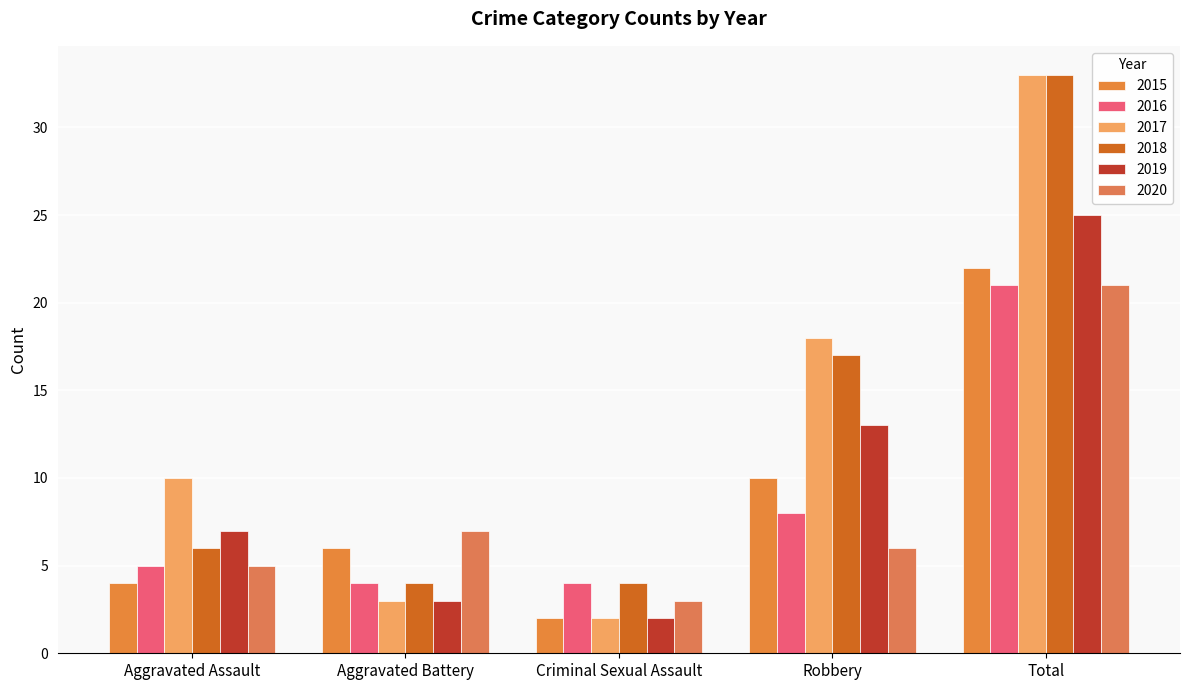

Reading left to right, what are all the values shown in this chart?

2015: Aggravated Assault=4	Aggravated Battery=6	Criminal Sexual Assault=2	Robbery=10	Total=22
2016: Aggravated Assault=5	Aggravated Battery=4	Criminal Sexual Assault=4	Robbery=8	Total=21
2017: Aggravated Assault=10	Aggravated Battery=3	Criminal Sexual Assault=2	Robbery=18	Total=33
2018: Aggravated Assault=6	Aggravated Battery=4	Criminal Sexual Assault=4	Robbery=17	Total=33
2019: Aggravated Assault=7	Aggravated Battery=3	Criminal Sexual Assault=2	Robbery=13	Total=25
2020: Aggravated Assault=5	Aggravated Battery=7	Criminal Sexual Assault=3	Robbery=6	Total=21